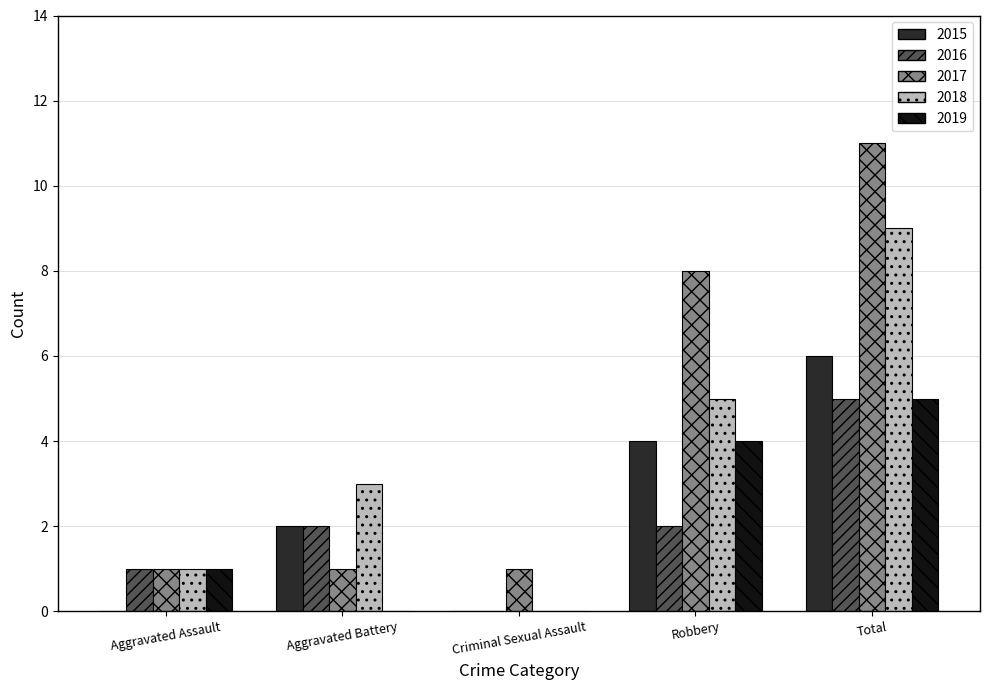

Reading right to left, extract all data points from this chart.

2015: 6	4	0	2	0
2016: 5	2	0	2	1
2017: 11	8	1	1	1
2018: 9	5	0	3	1
2019: 5	4	0	0	1